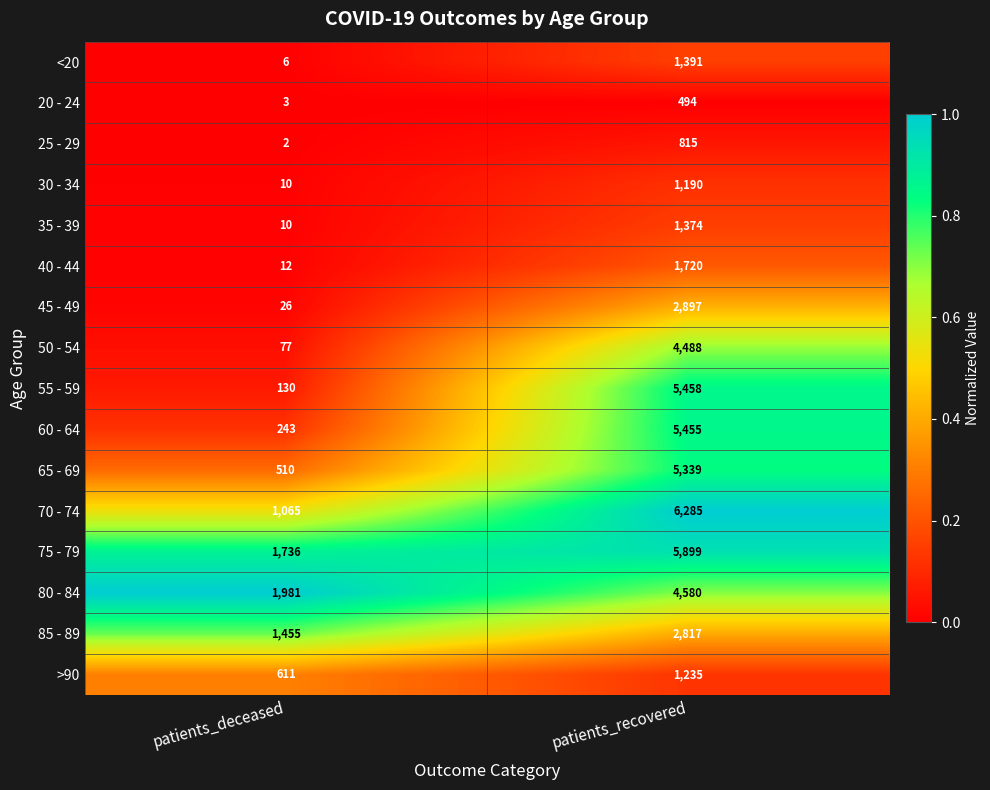

The >90 series shows 1235 at patients_recovered. True or false?

True